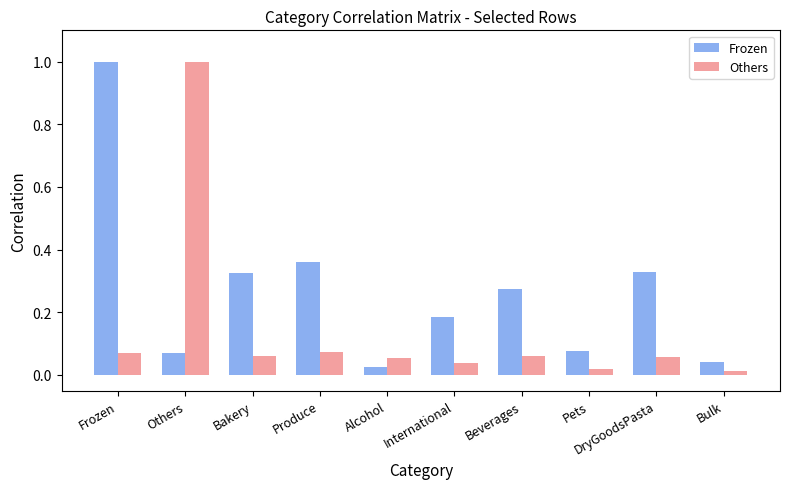

What is the sum of all Others values?

1.4